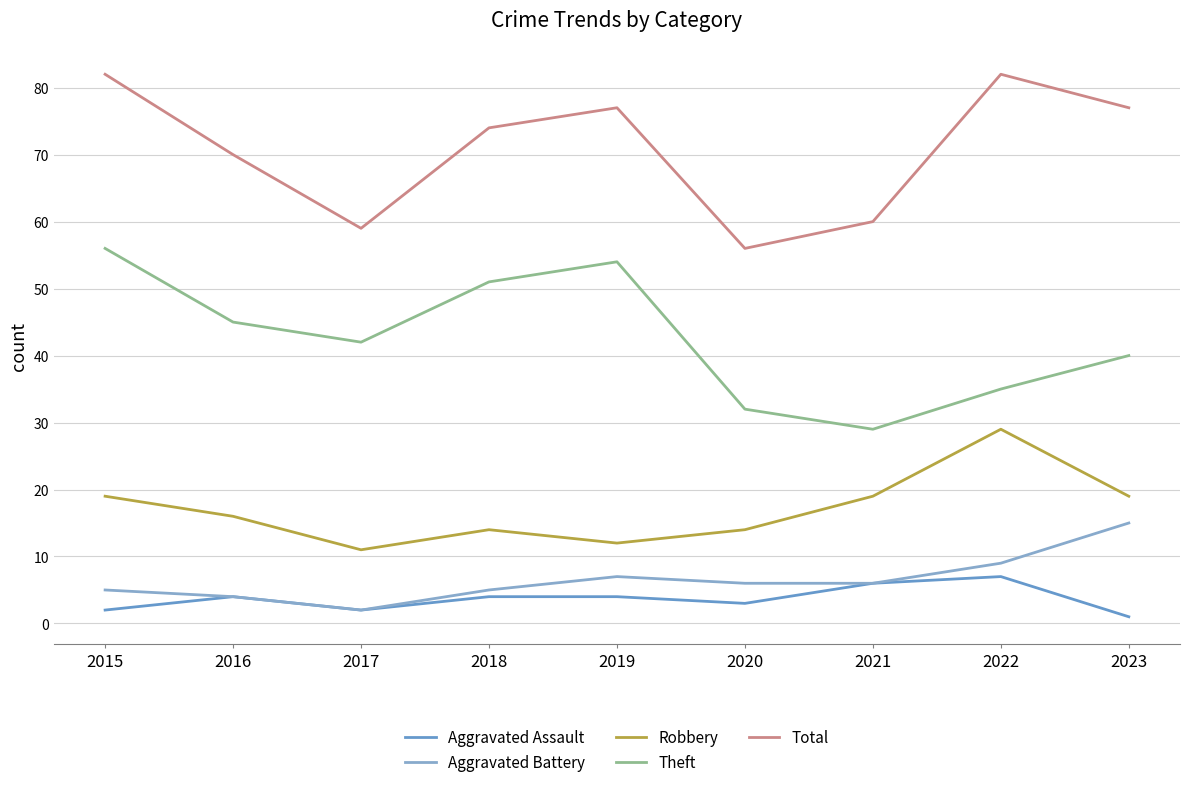

What is the difference between the maximum and minimum values in the Robbery series?

18